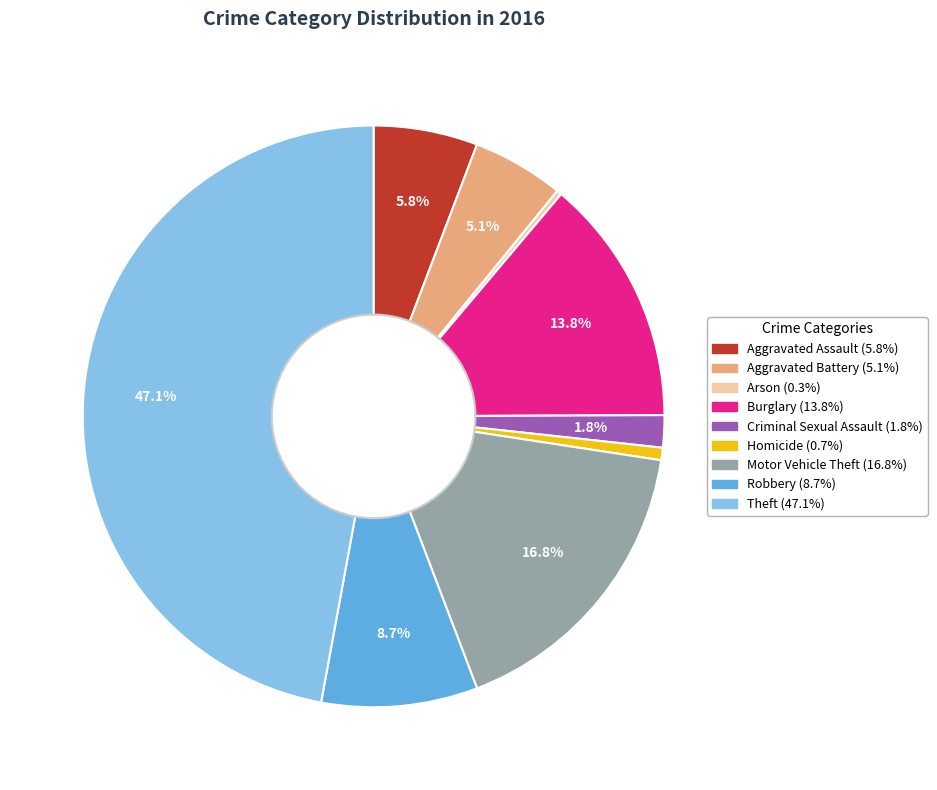

Combined, do Theft and Robbery account for over 50%?

Yes